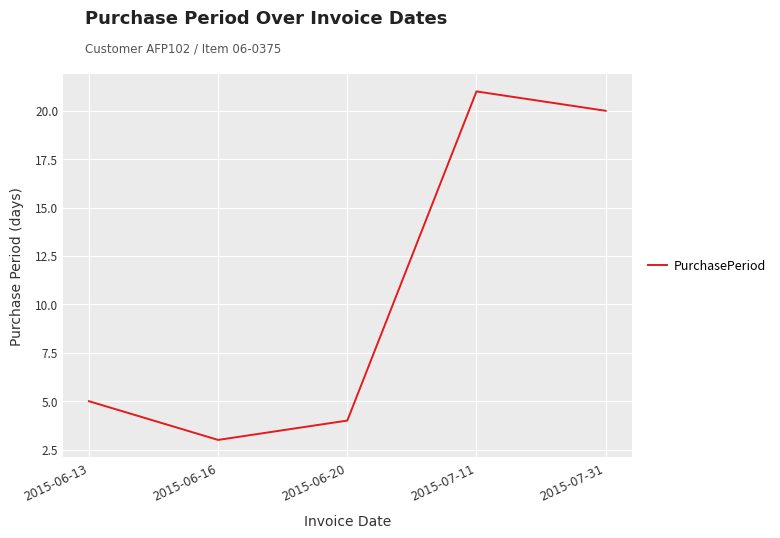

How many values are below 5?

2